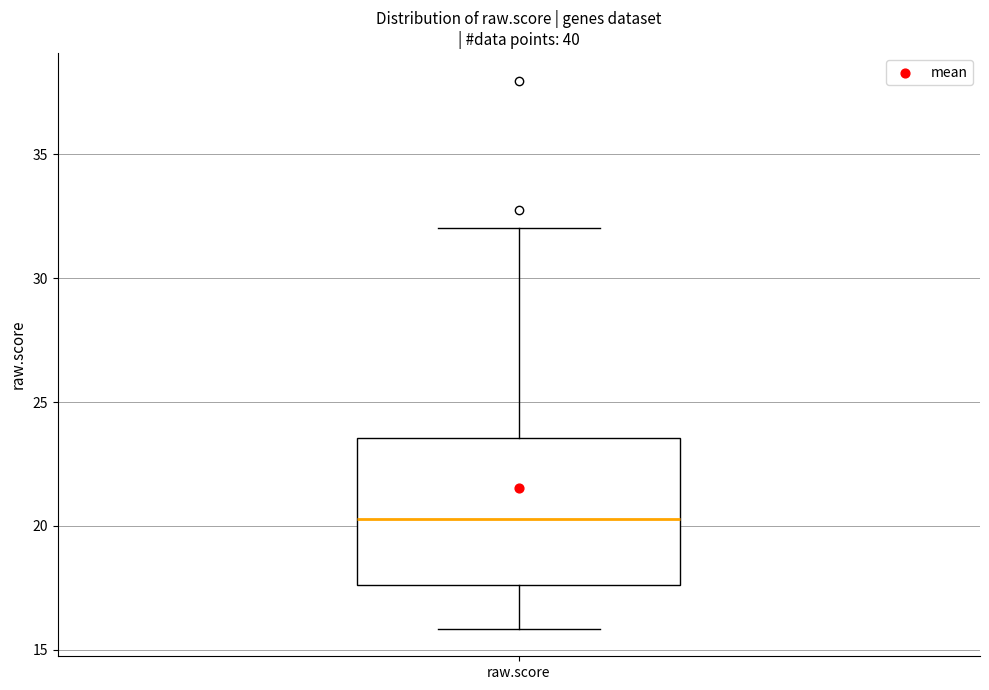

Where does the lower whisker of the box for raw.score end on the y-axis? The values are not printed on the chart, so give them approximately, as read against the axis.

16.0